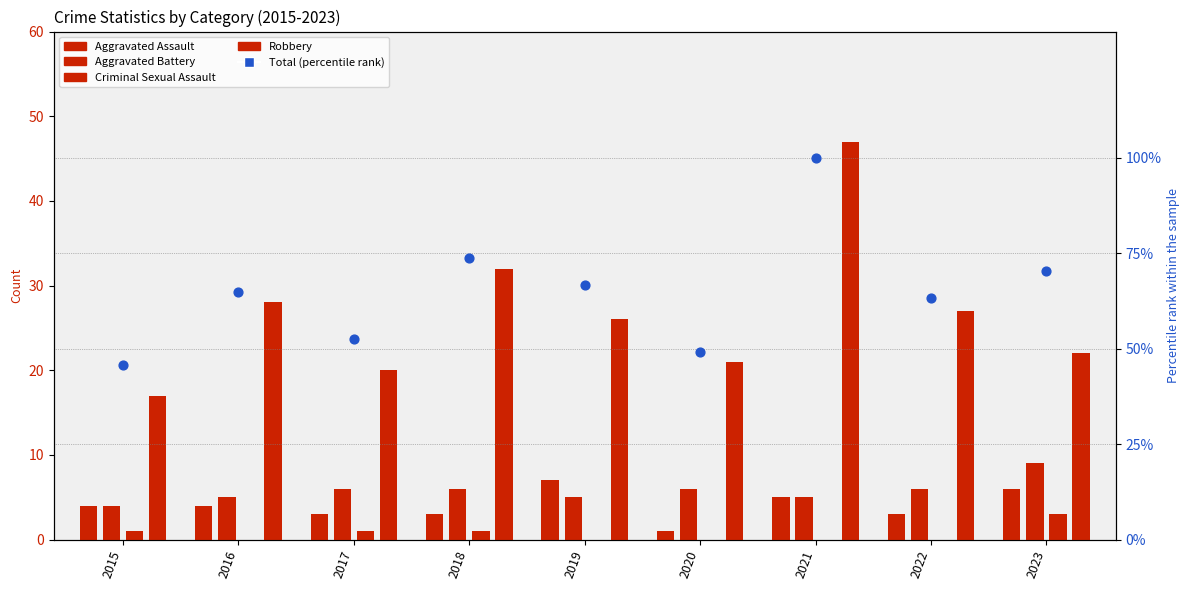

What is the total value across all series at 2019?

104.7